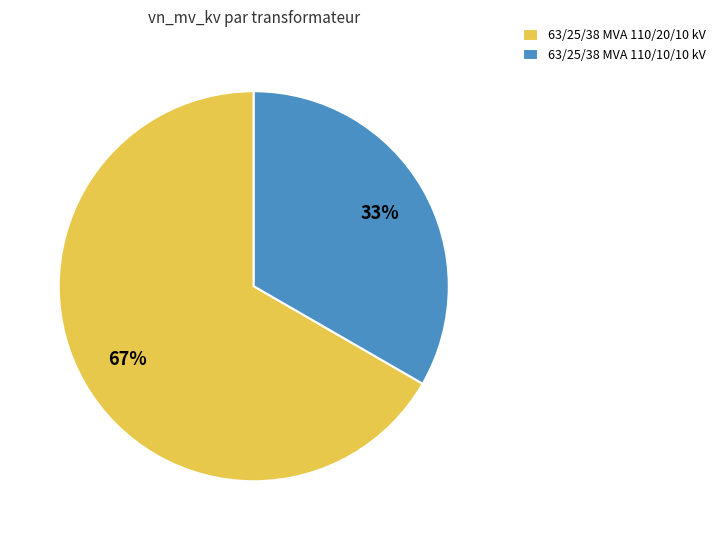

How many slices are in this pie chart?

2